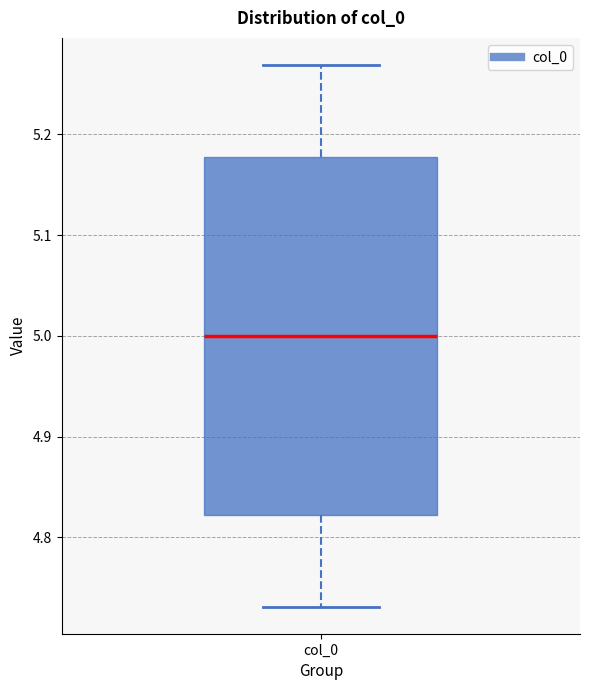

Transcribe this box plot: give where the median line is, the range the box spans, and where the two whiskers end, as read against the y-axis. The values are not printed on the chart, so give them approximately, as read against the axis.

median 5.00, box 4.82 to 5.18, whiskers 4.73 to 5.27